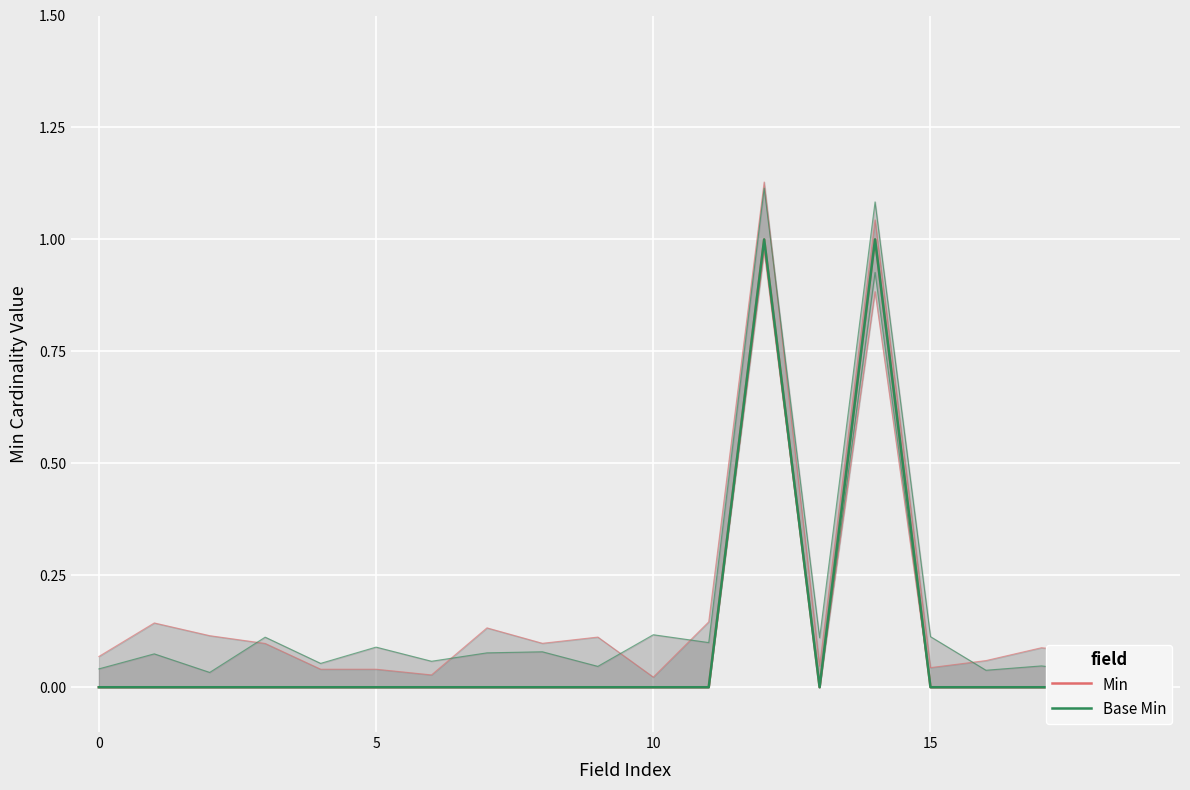

Where is the first local minimum for Base Min?

13